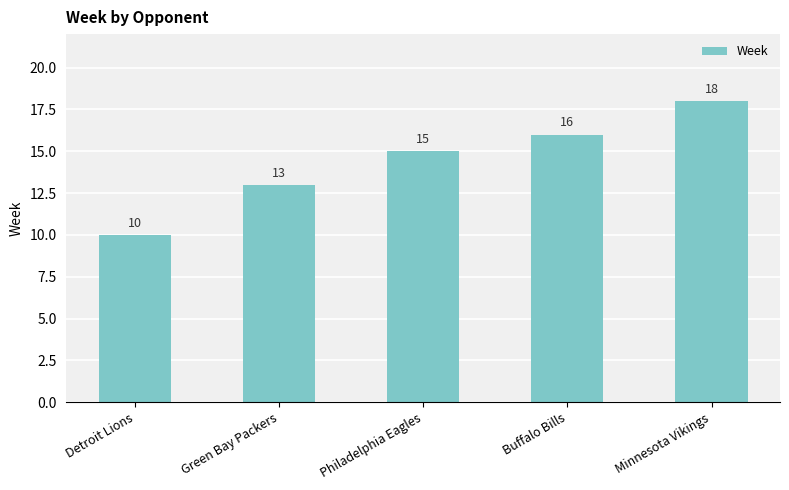

What is the difference between the second highest and second lowest values?

3